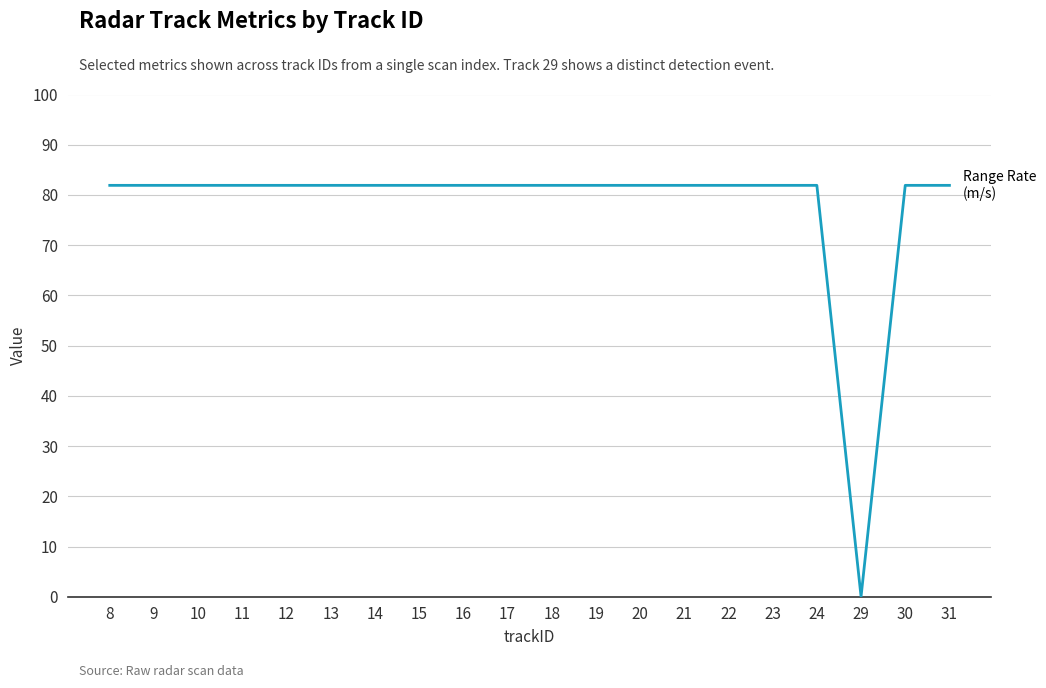

What is the maximum value shown in the chart?

81.9